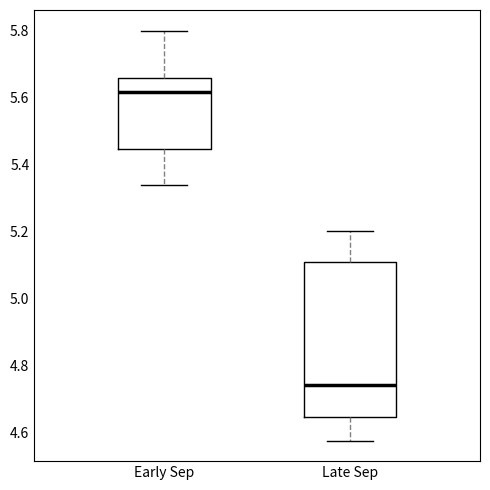

Which box has the lowest median line?

Late Sep